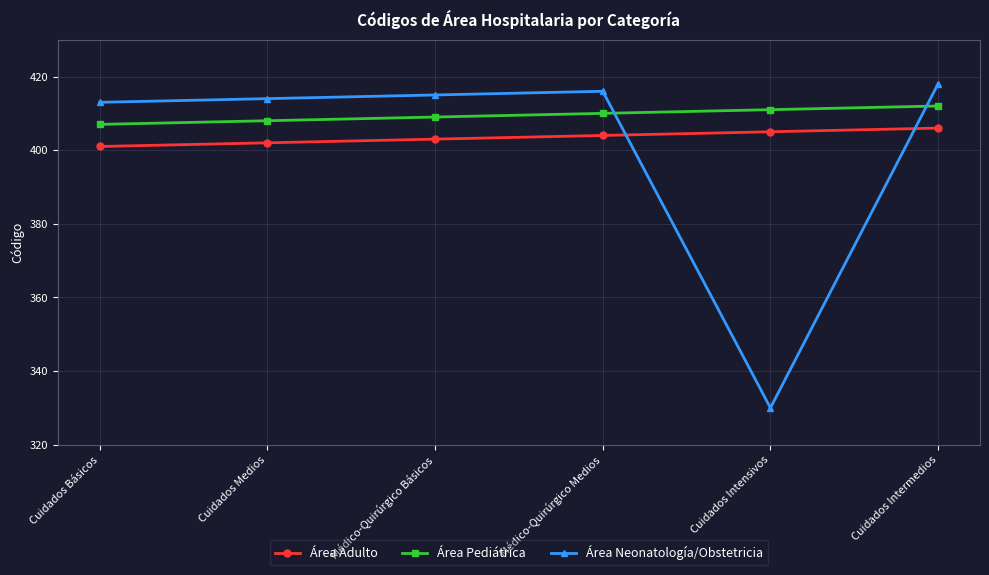

What is the smallest value displayed?

330